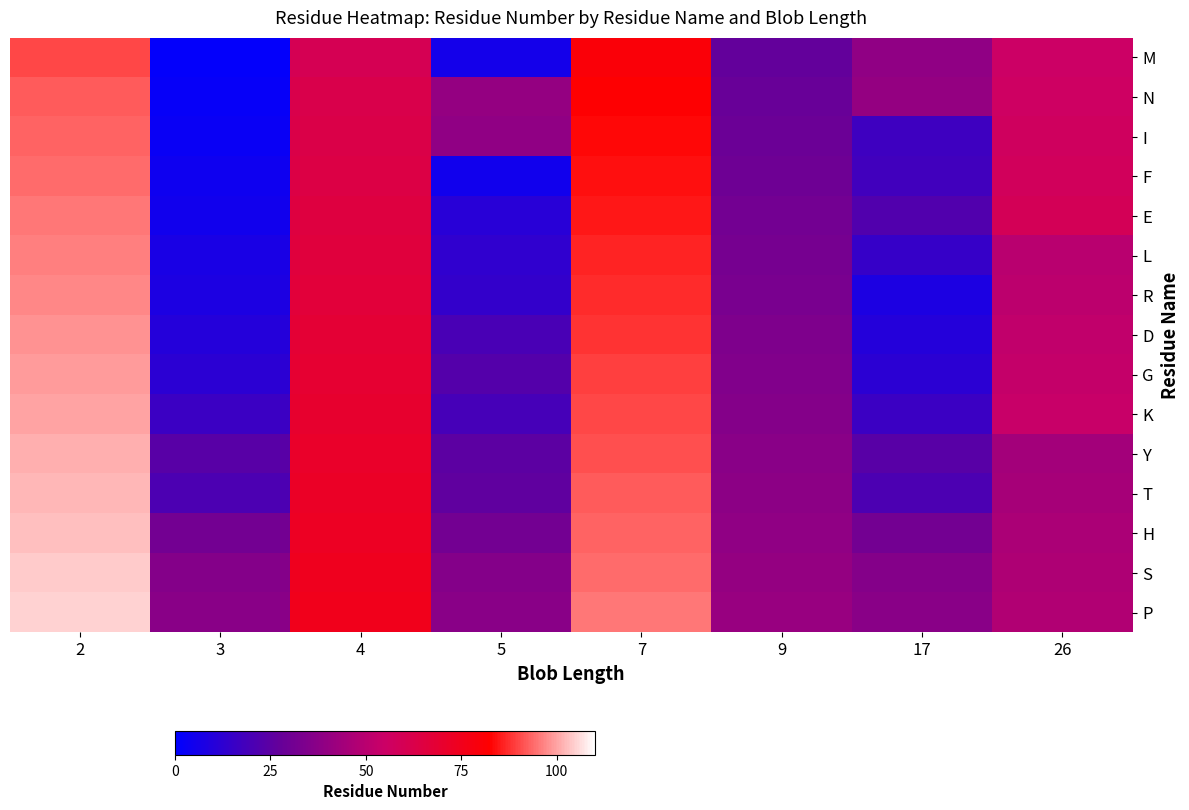

Which series has the largest total across all categories?

P